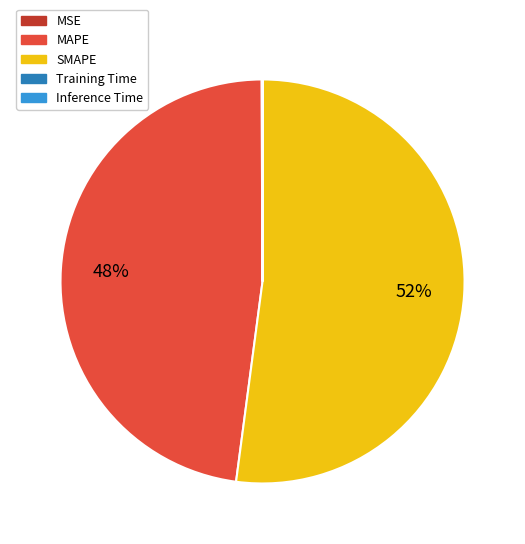

Is it true that MAPE is 38% of the pie?

False